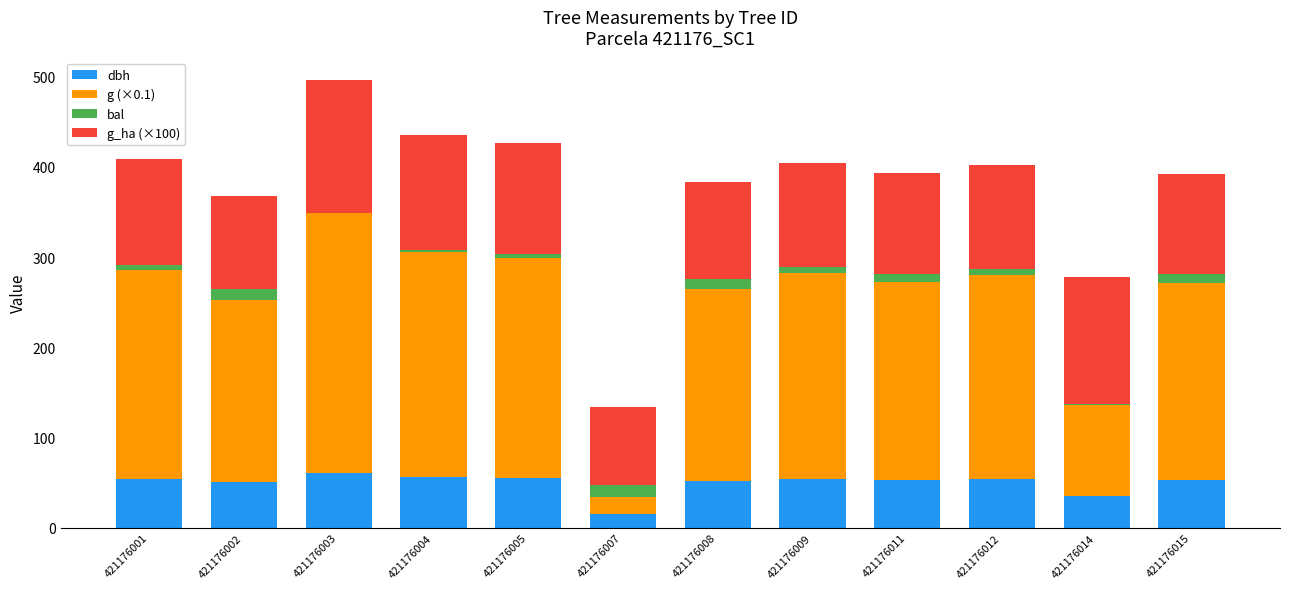

What is the highest value of the dbh series?

60.6